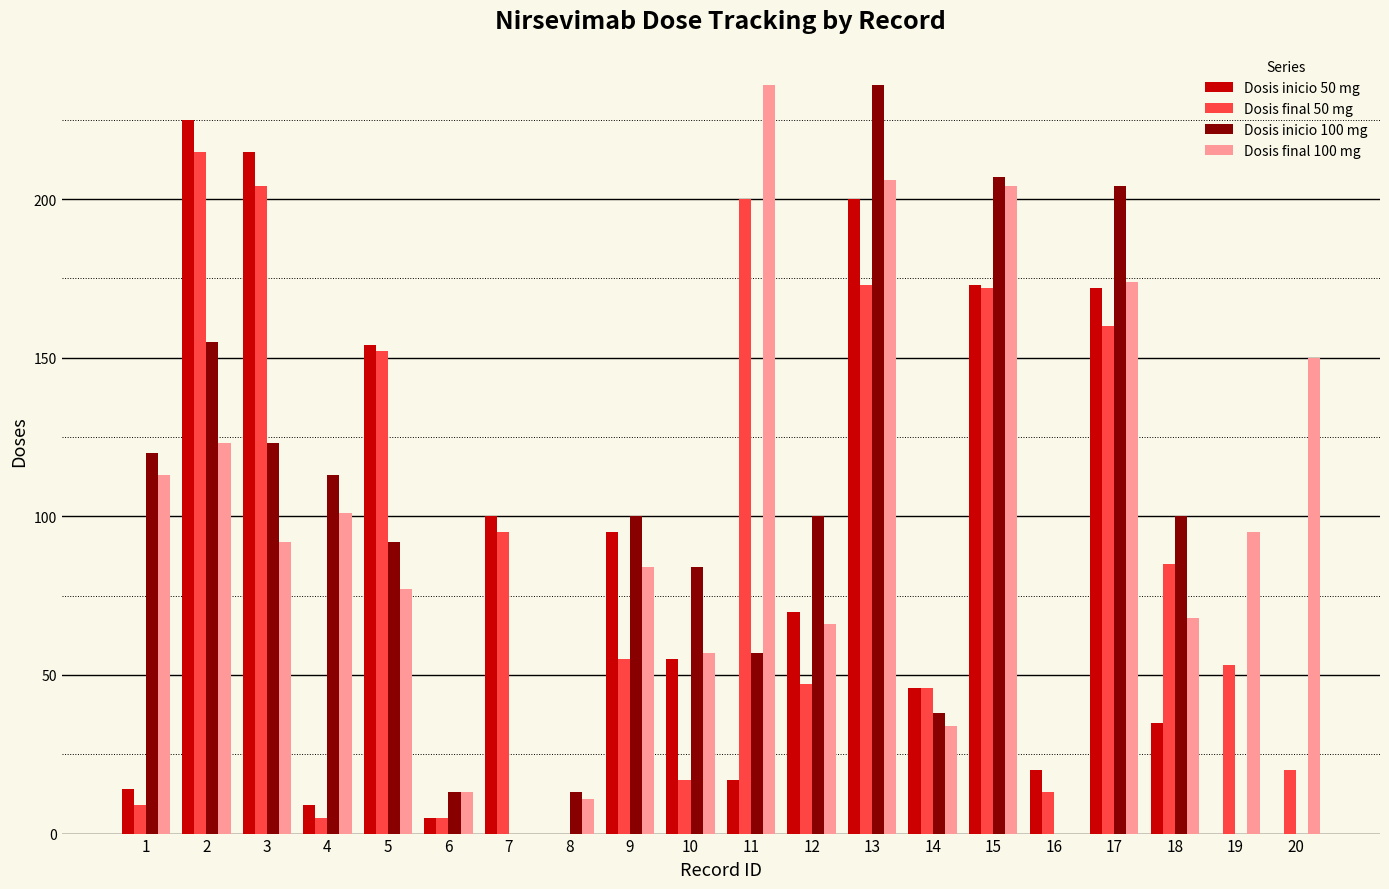

Which series has the largest total across all categories?

Dosis final 100 mg